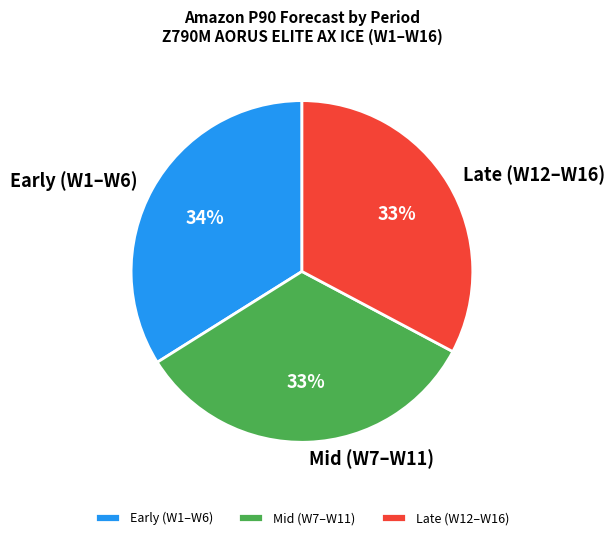

Is it true that Late (W12–W16) is 33% of the pie?

True